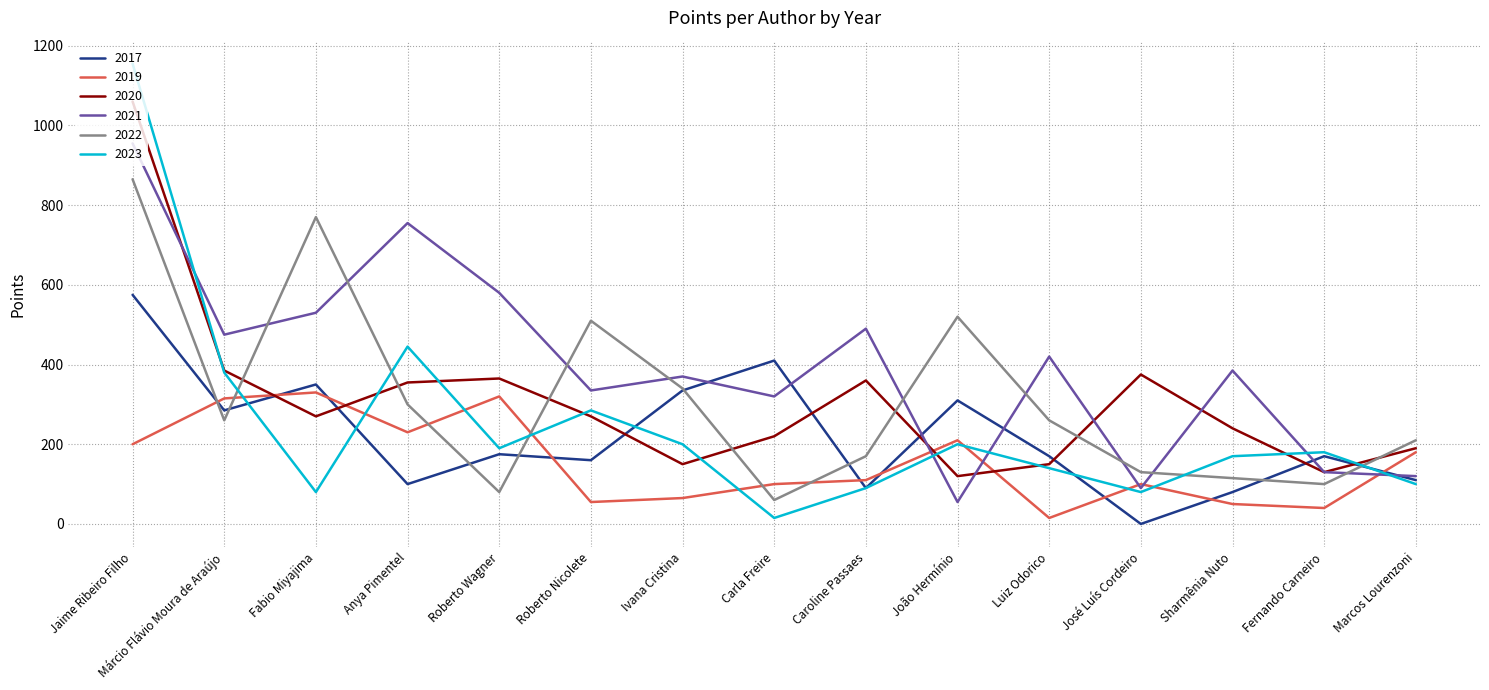

How many intersections are there between 2020 and 2017?

8